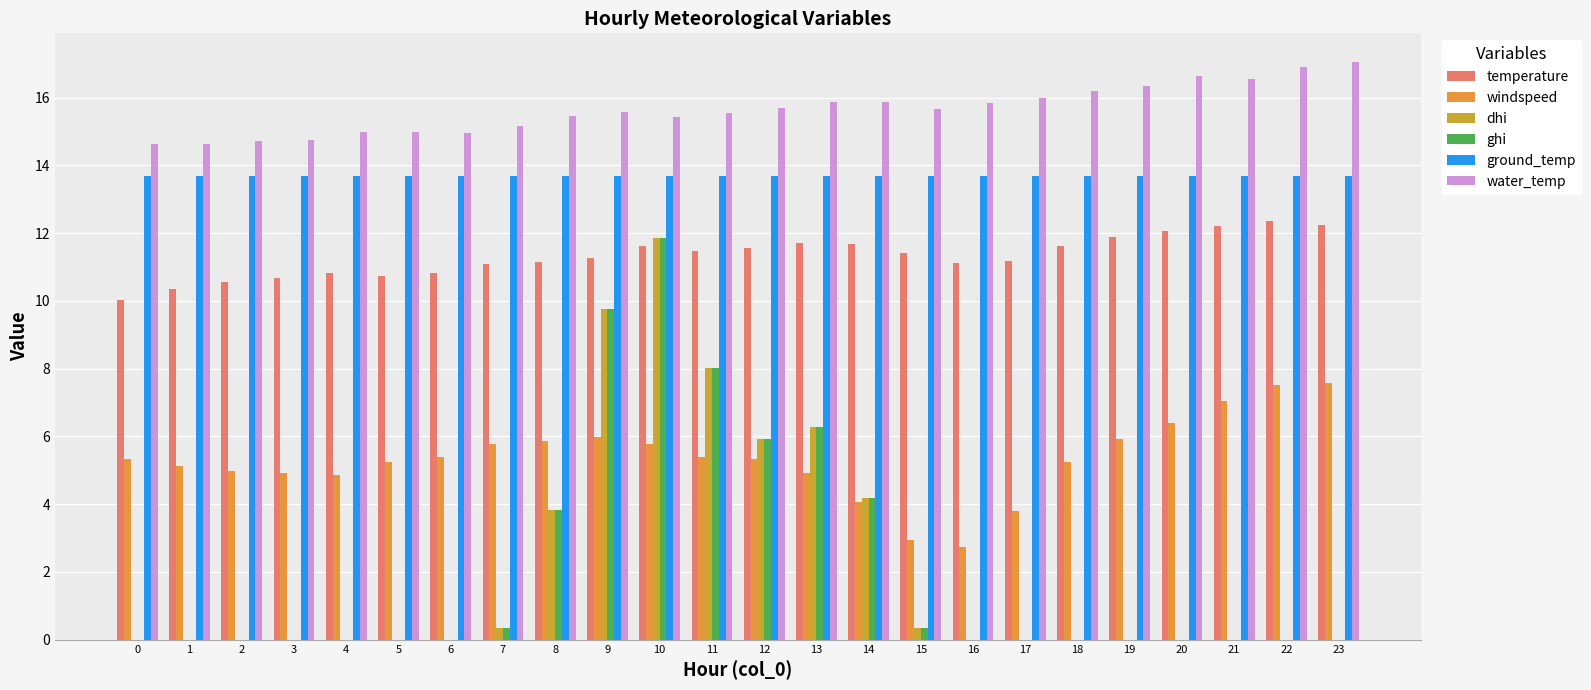

How many data points does each series have?

24